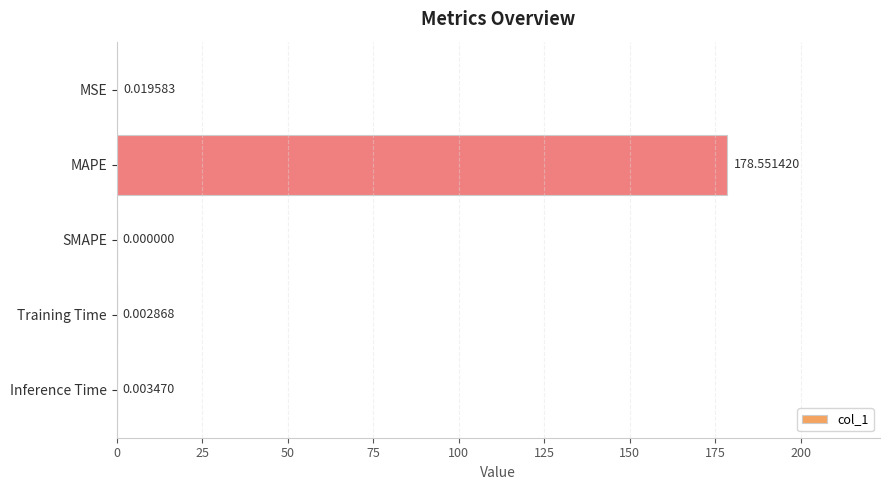

Which has a higher value, MSE or Inference Time?

MSE